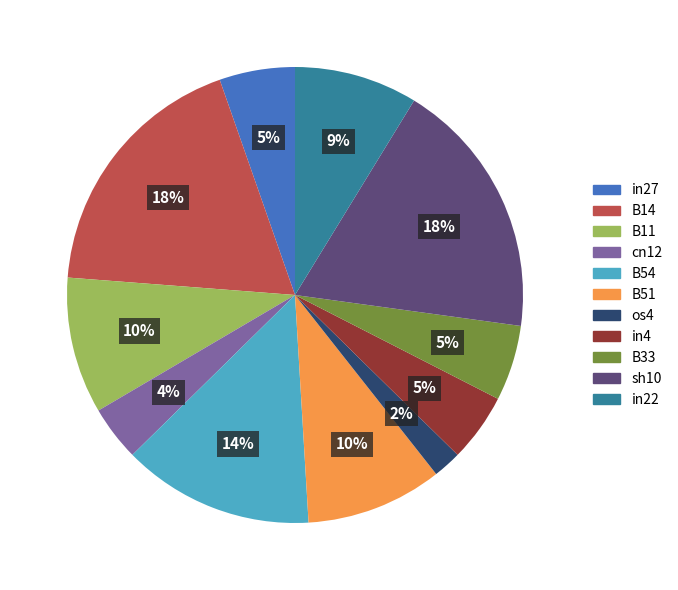

Combined, do B33 and cn12 account for over 50%?

No